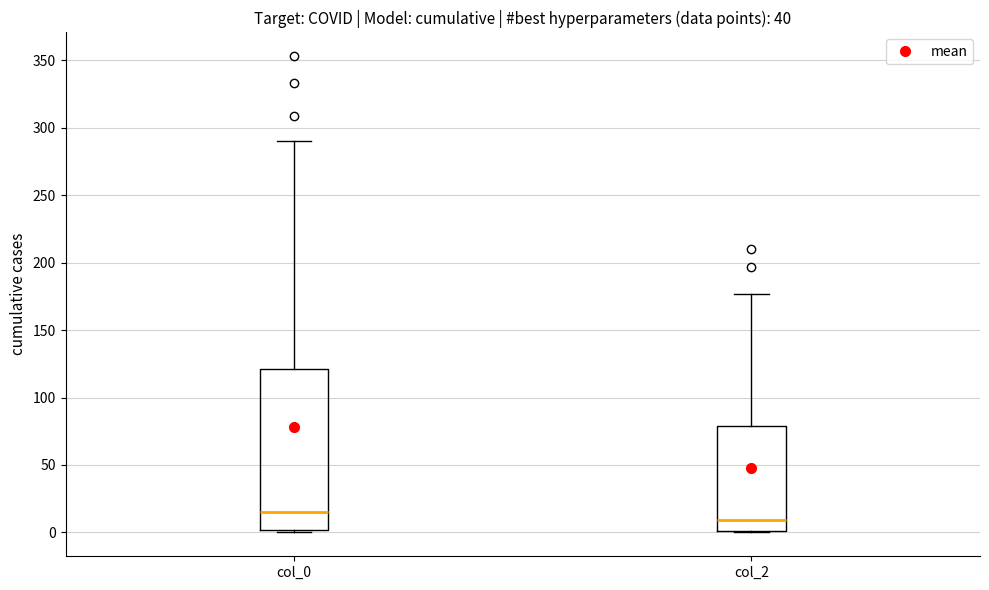

Which box has the lowest median line?

col_2